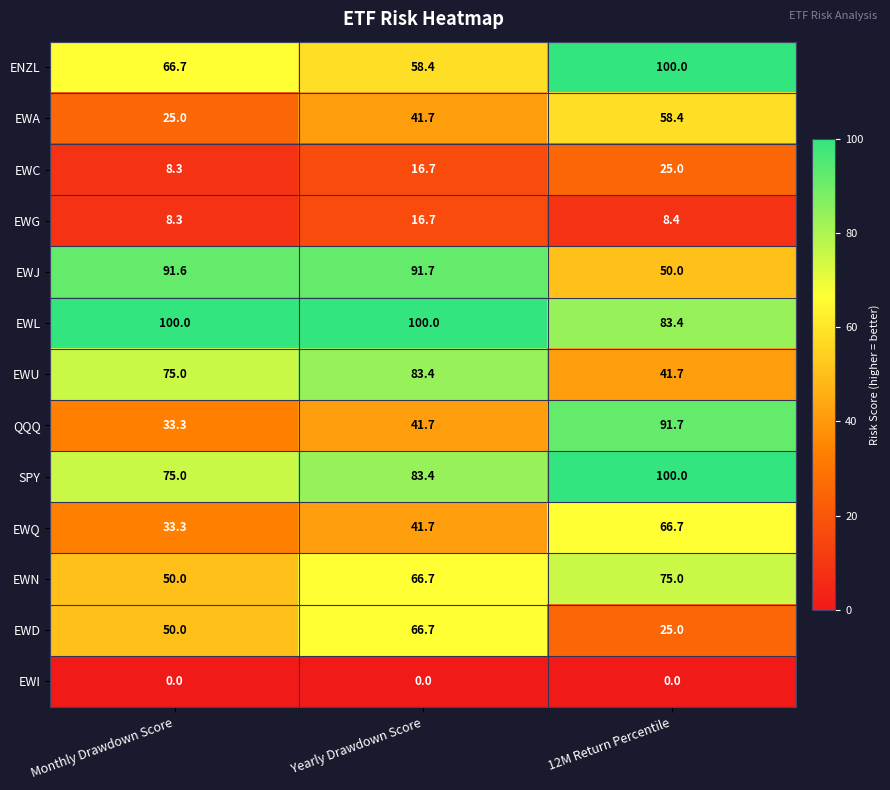

At which label is EWG closest to 12?

12M Return Percentile